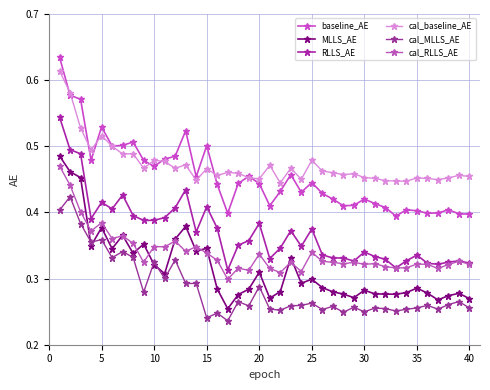

What are all the series names shown in the legend?

baseline_AE, MLLS_AE, RLLS_AE, cal_baseline_AE, cal_MLLS_AE, cal_RLLS_AE